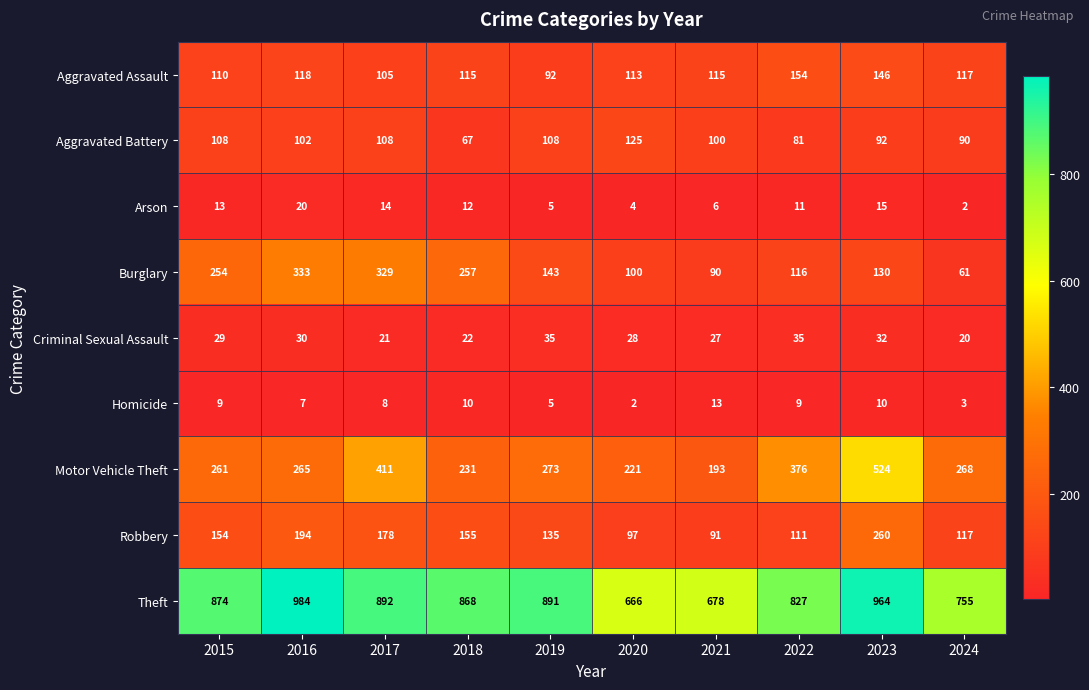

What is the difference between the maximum and second lowest values in the Robbery series?

163